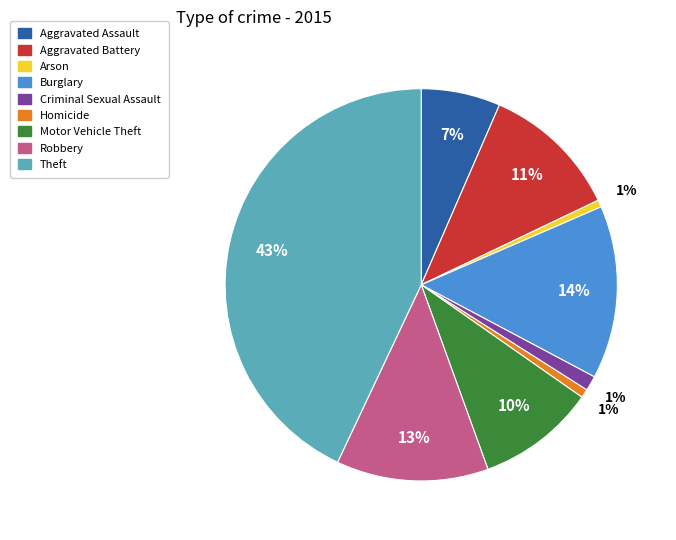

What percentage is the Arson slice, to the nearest percent?

1%